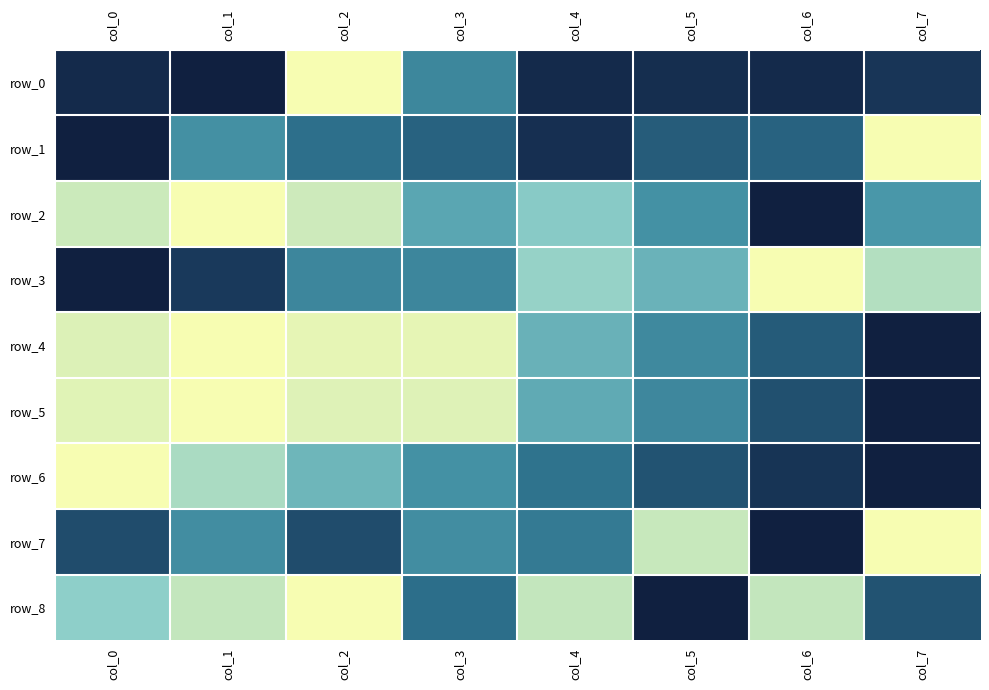

How many values in the row_2 series exceed 0?

7